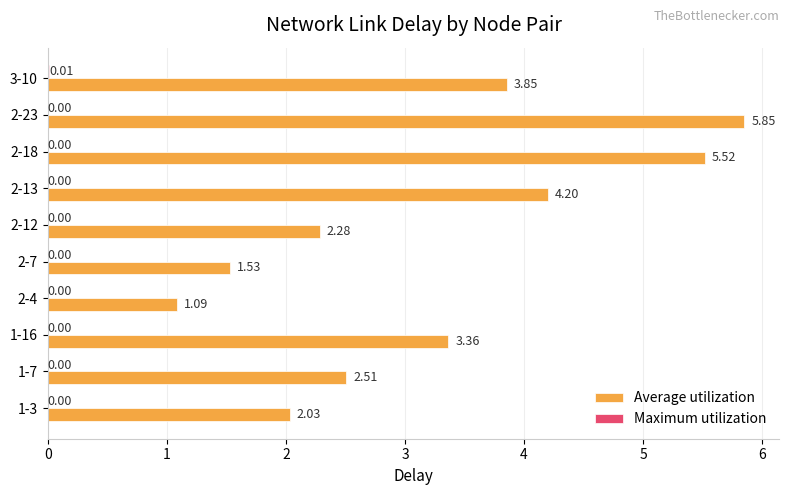

What is the total value across all series at 2-13?

4.2